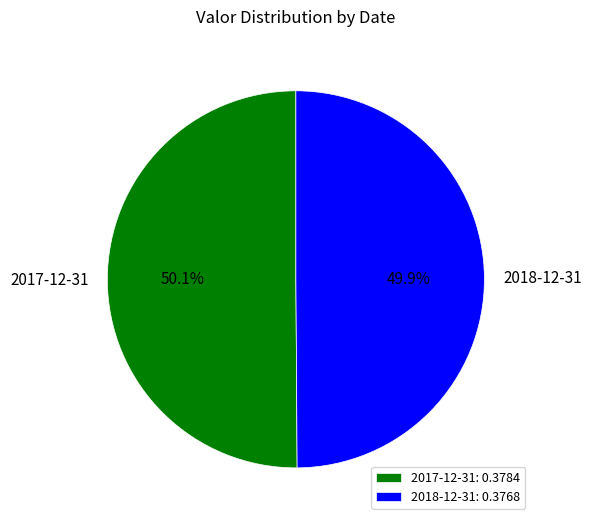

How many segments does this pie chart have?

2